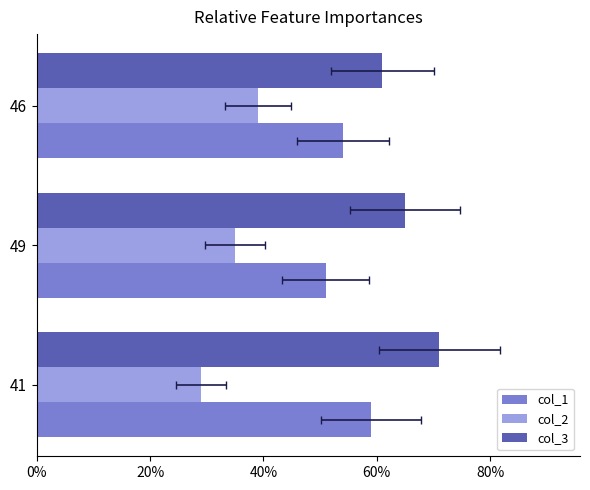

What is the smallest value displayed?

29